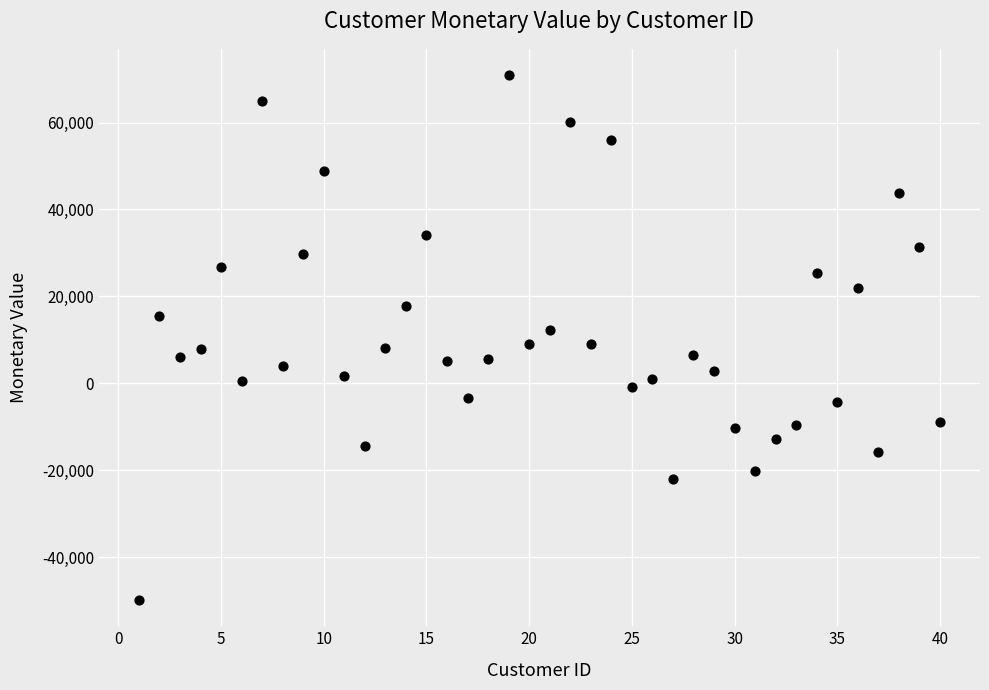

What is the range of X values (max minus min)?

39.0